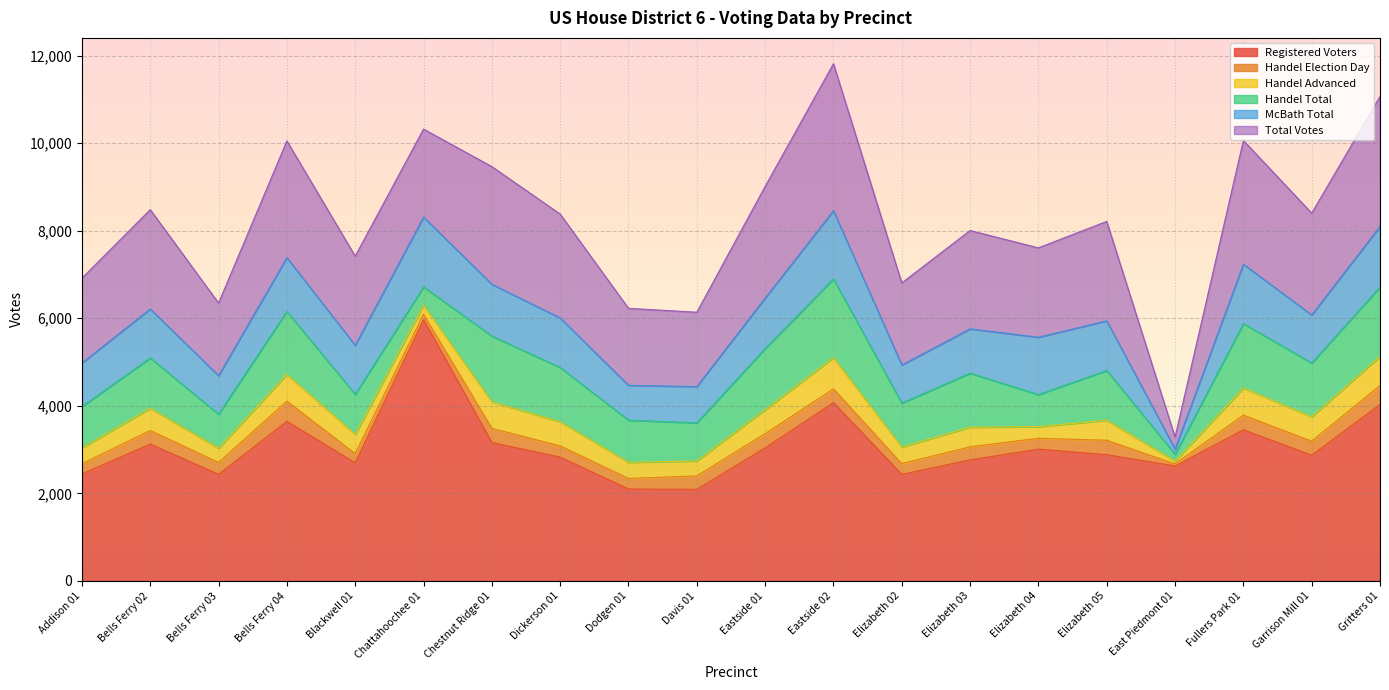

What is the label of the 2nd point from the right?

Garrison Mill 01